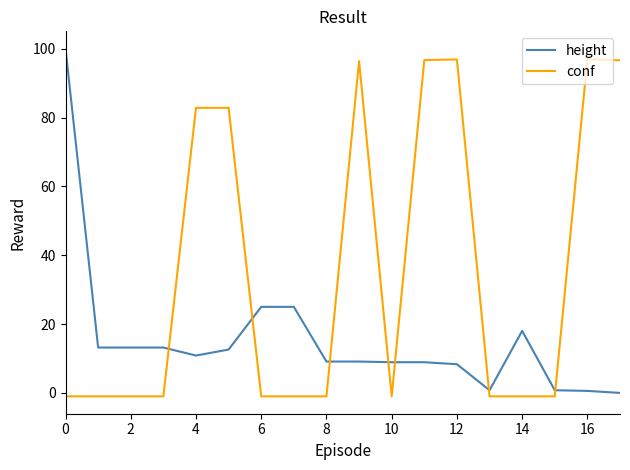

How many intersections are there between height and conf?

7